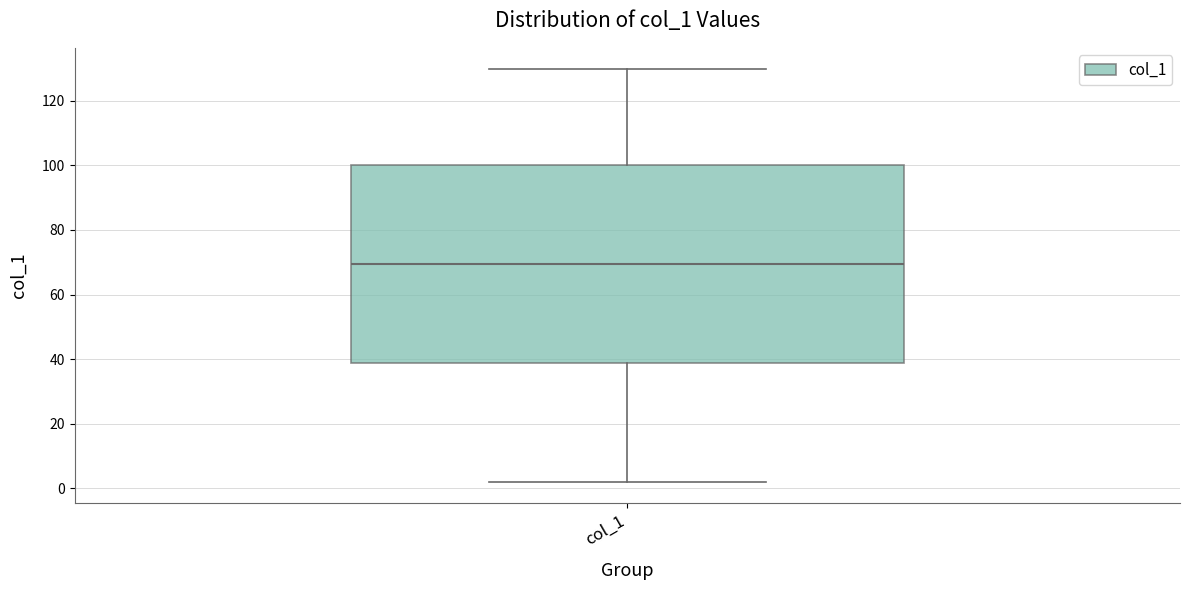

Read this box plot against the y-axis: the position of the median line, the range covered by the box, and the ends of both whiskers. The values are not printed on the chart, so give them approximately, as read against the axis.

median 70, box 38 to 100, whiskers 2 to 130